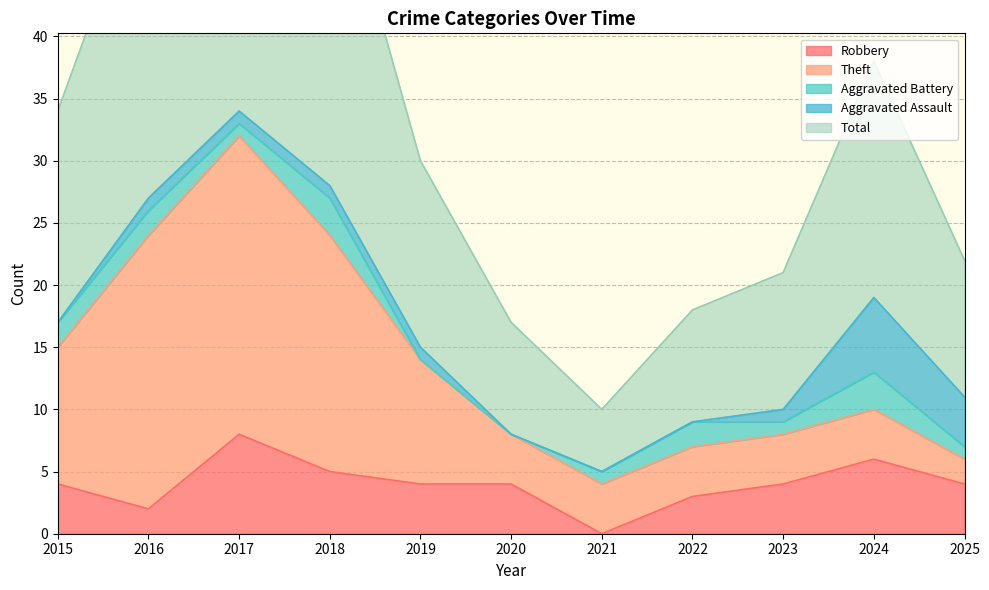

Is it true that Aggravated Assault equals 1 at 2016?

True